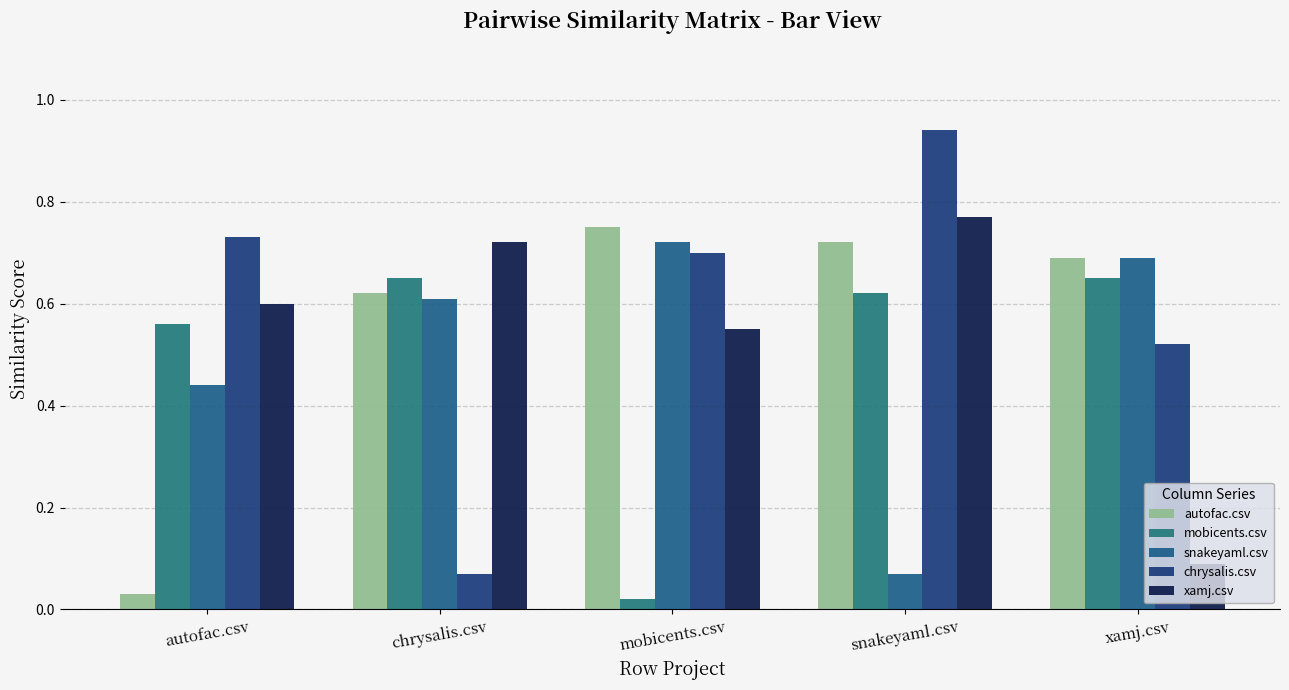

How many series are shown in this chart?

5